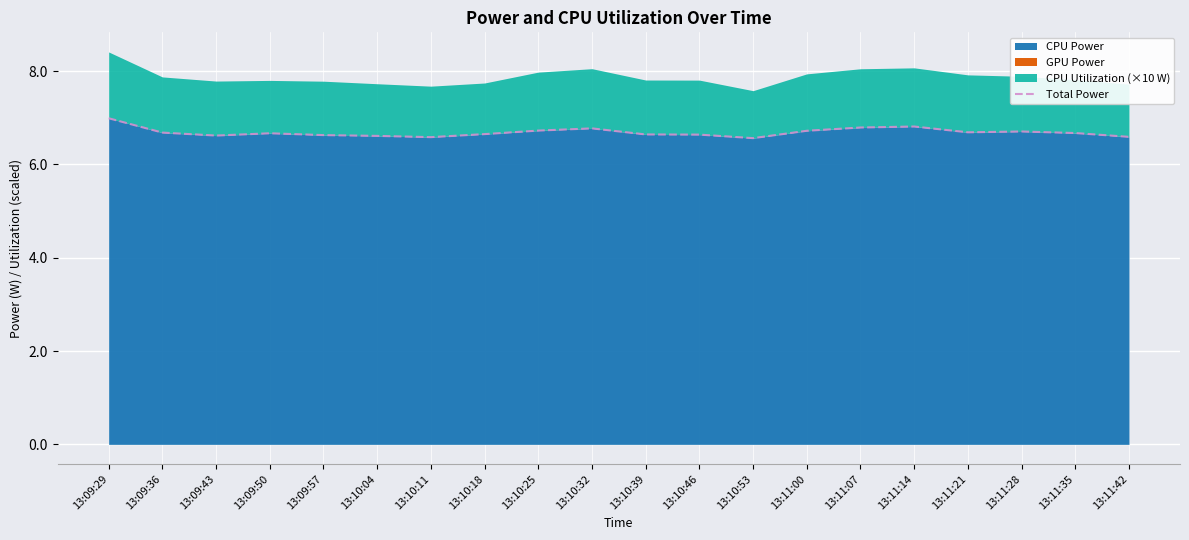

What is the value of the 15th point from the left?

6.8